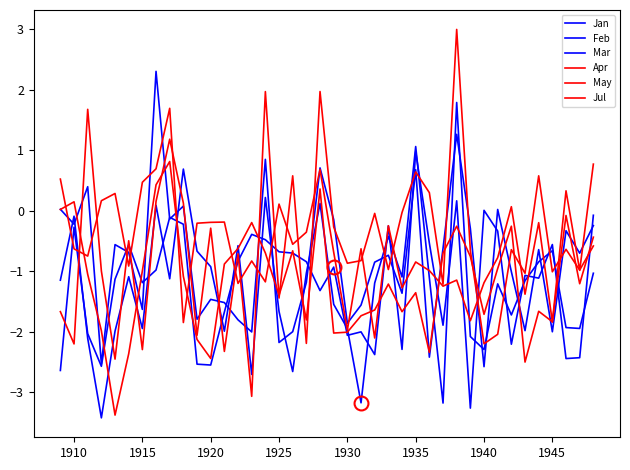

What is the average value of the Mar series?

-0.8